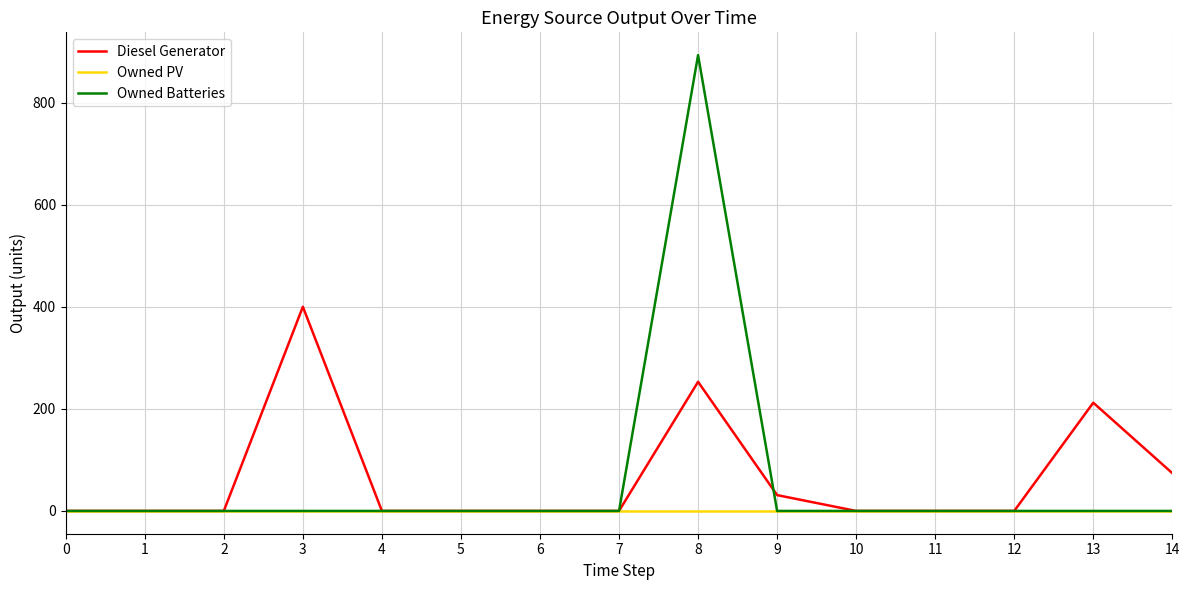

At which category is the sum across all series the highest?

8